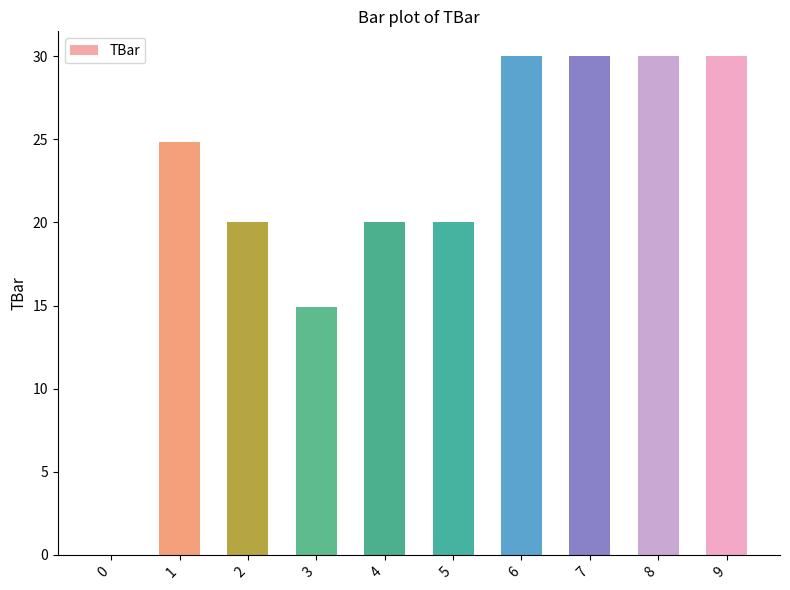

How many distinct data groups are displayed?

1